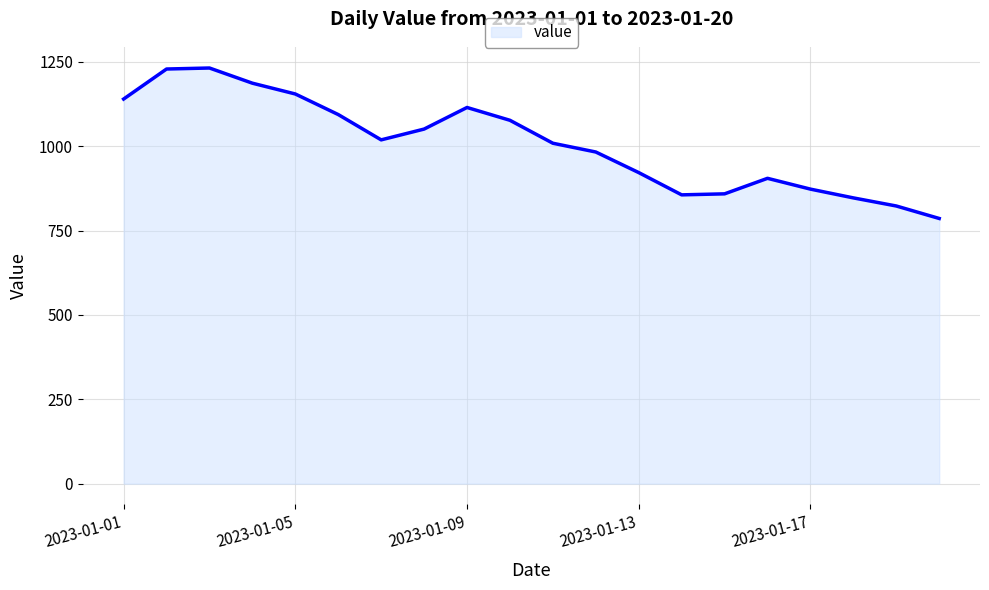

What is the greatest value displayed?

1232